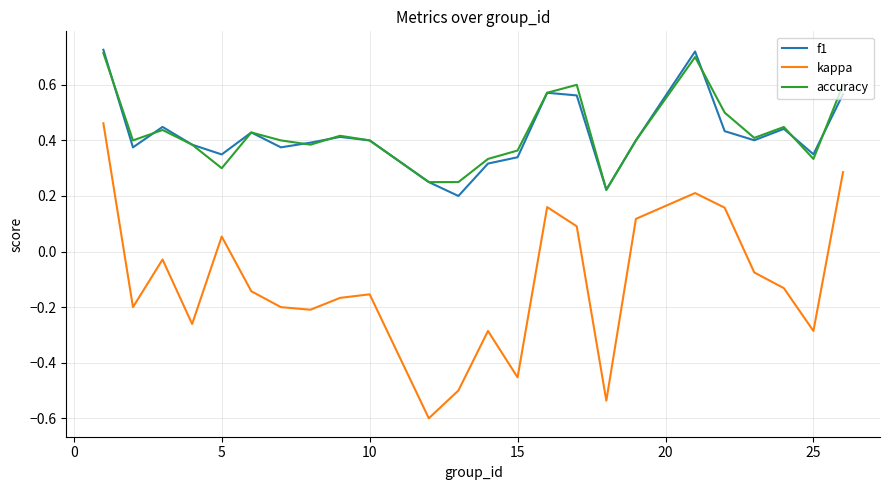

What is the smallest value displayed?

-0.6